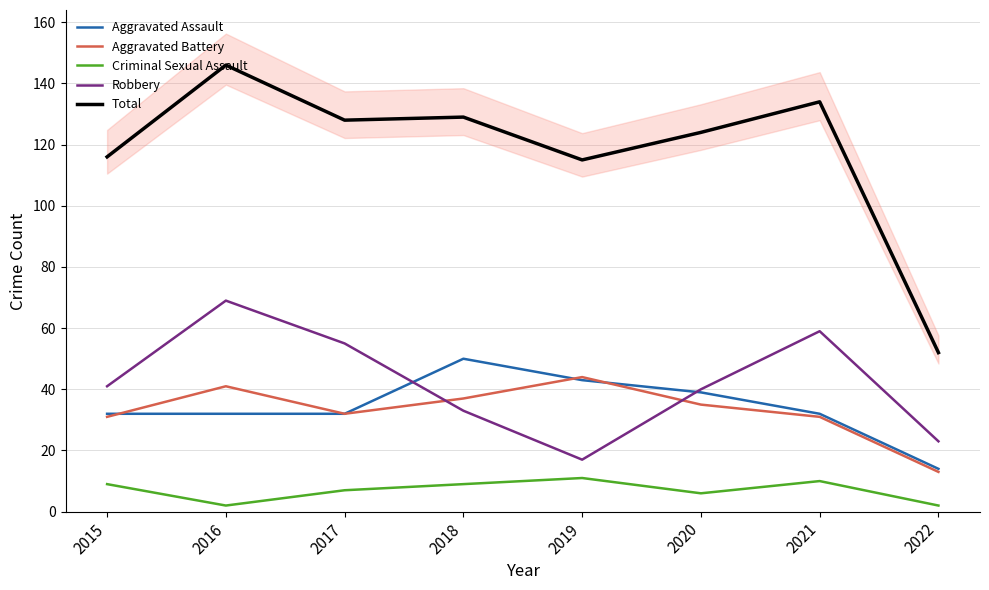

The value of Robbery at 2020 is 40. True or false?

True